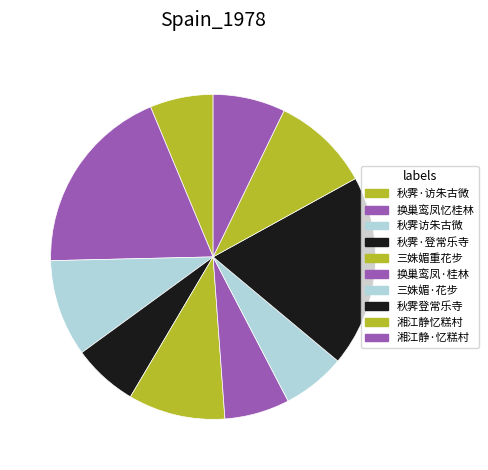

What is the smallest slice in the pie chart?

三姝媚·重过花步，次梅溪韵